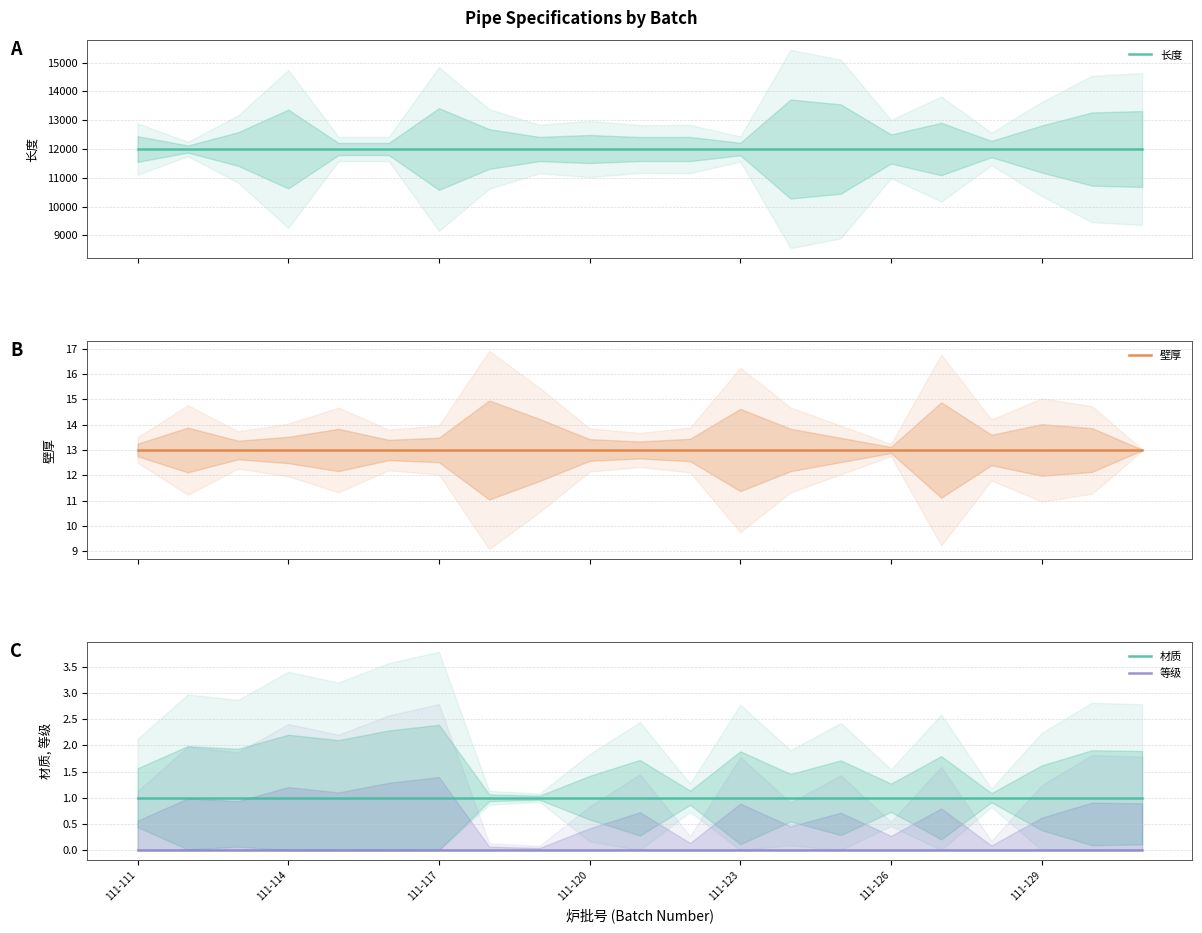

List the labels in order of 等级 value, largest first.

111-111, 111-114, 111-117, 111-120, 111-123, 111-126, 111-129, 7, 8, 9, 10, 11, 12, 13, 14, 15, 16, 17, 18, 19, 20